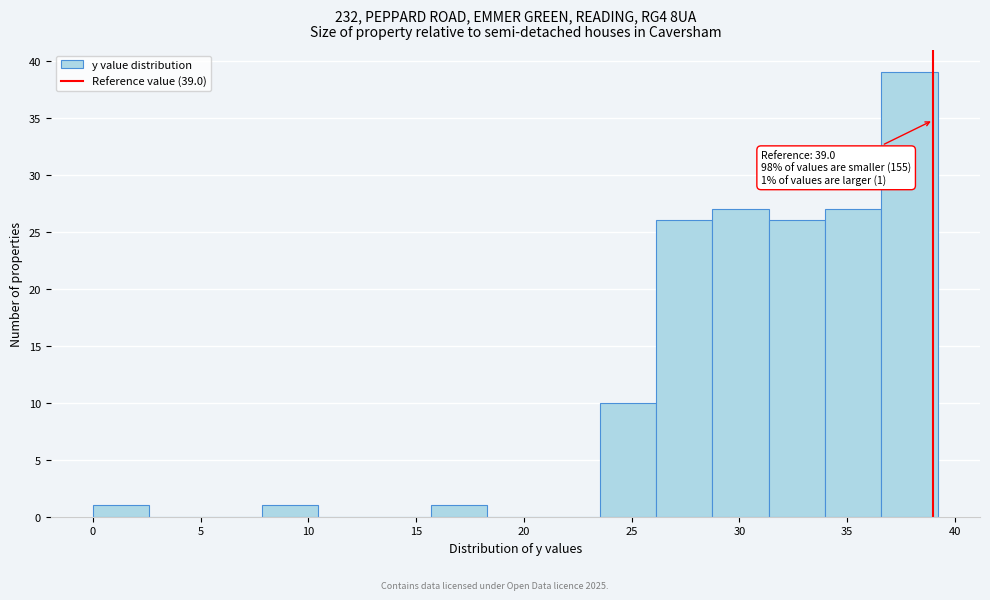

Over which range of the x-axis is the bar tallest?

36.5 to 39.0